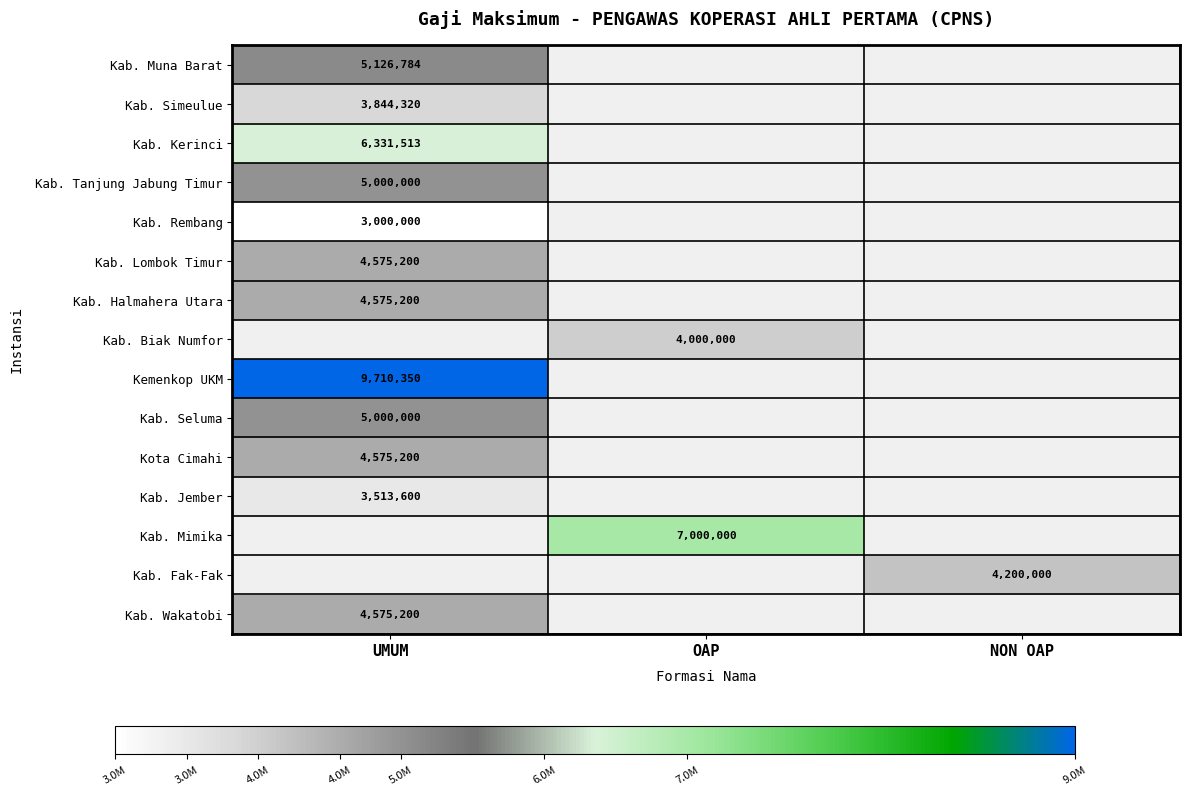

True or false: Kab. Mimika has a value of 2935551 at OAP.

False